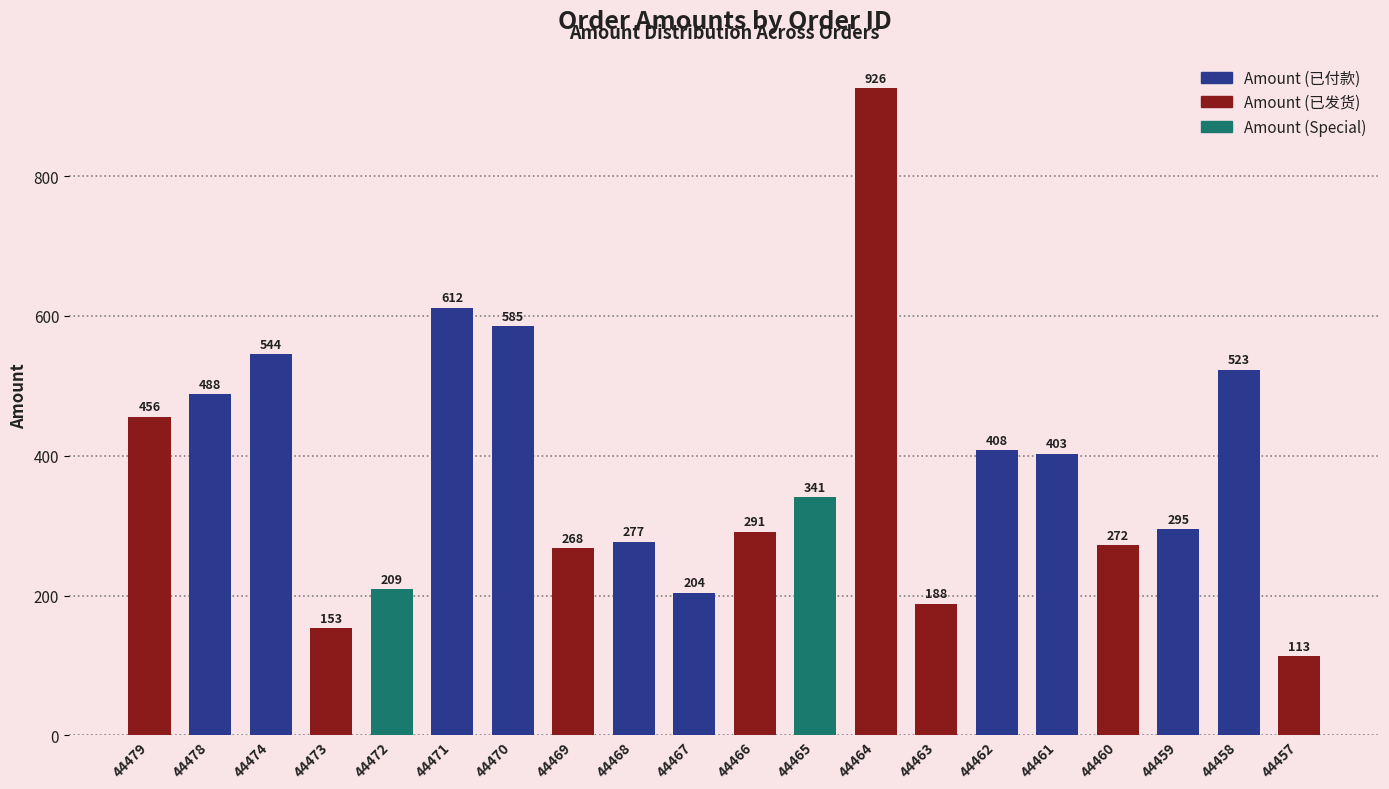

Rank the categories by value from highest to lowest.

44464, 44471, 44470, 44474, 44458, 44478, 44479, 44462, 44461, 44465, 44459, 44466, 44468, 44460, 44469, 44472, 44467, 44463, 44473, 44457